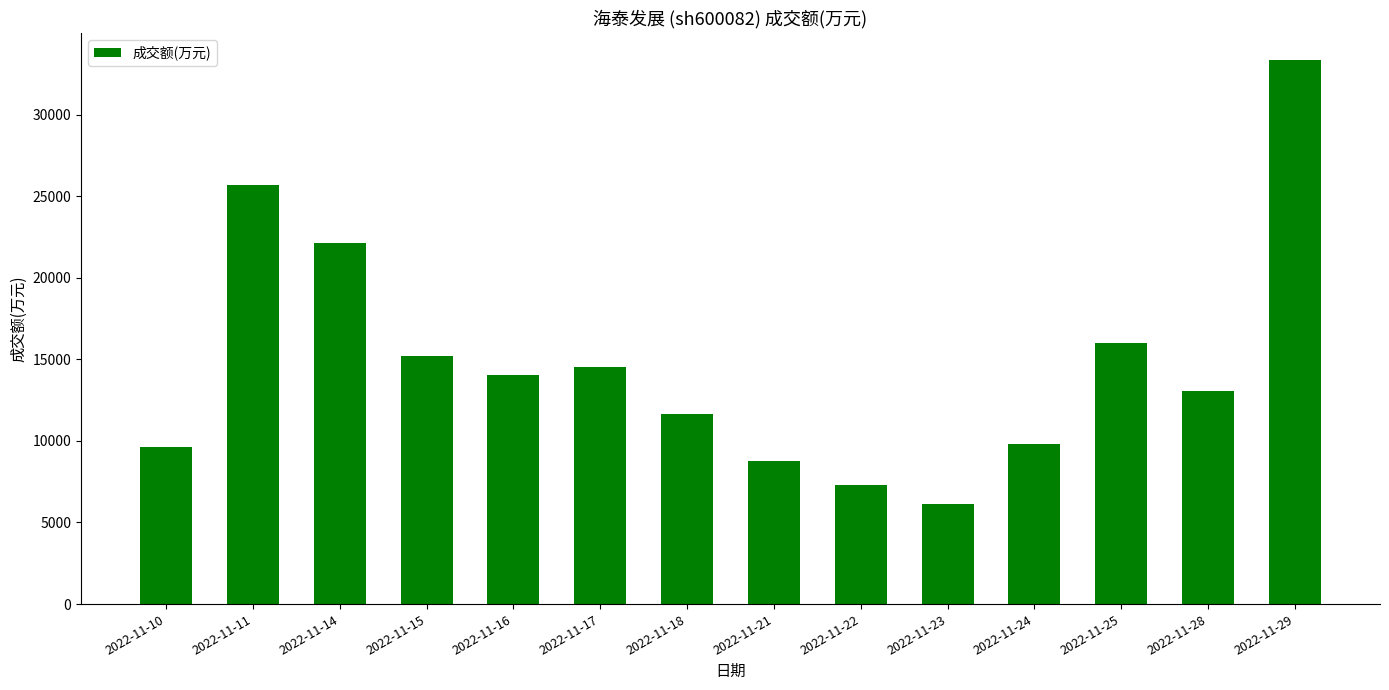

What is the sum of the values at 2022-11-18 and 2022-11-11?

37313